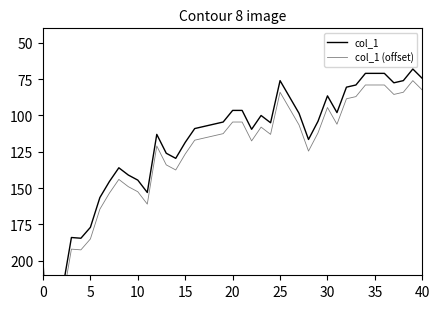

Which series has the largest total across all categories?

col_1 (offset)